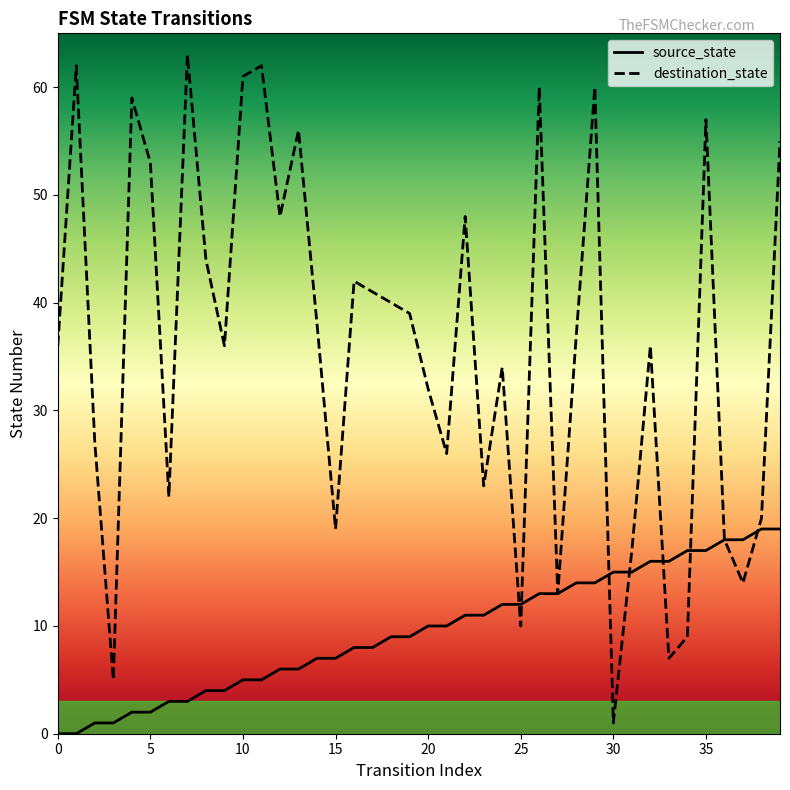

How many lines are shown in the chart?

2